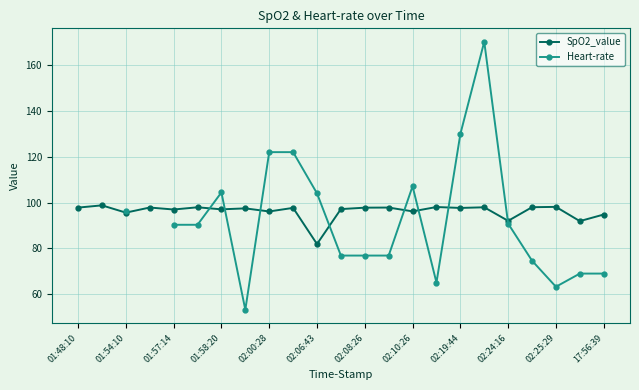

What is the minimum value for SpO2_value?

81.9